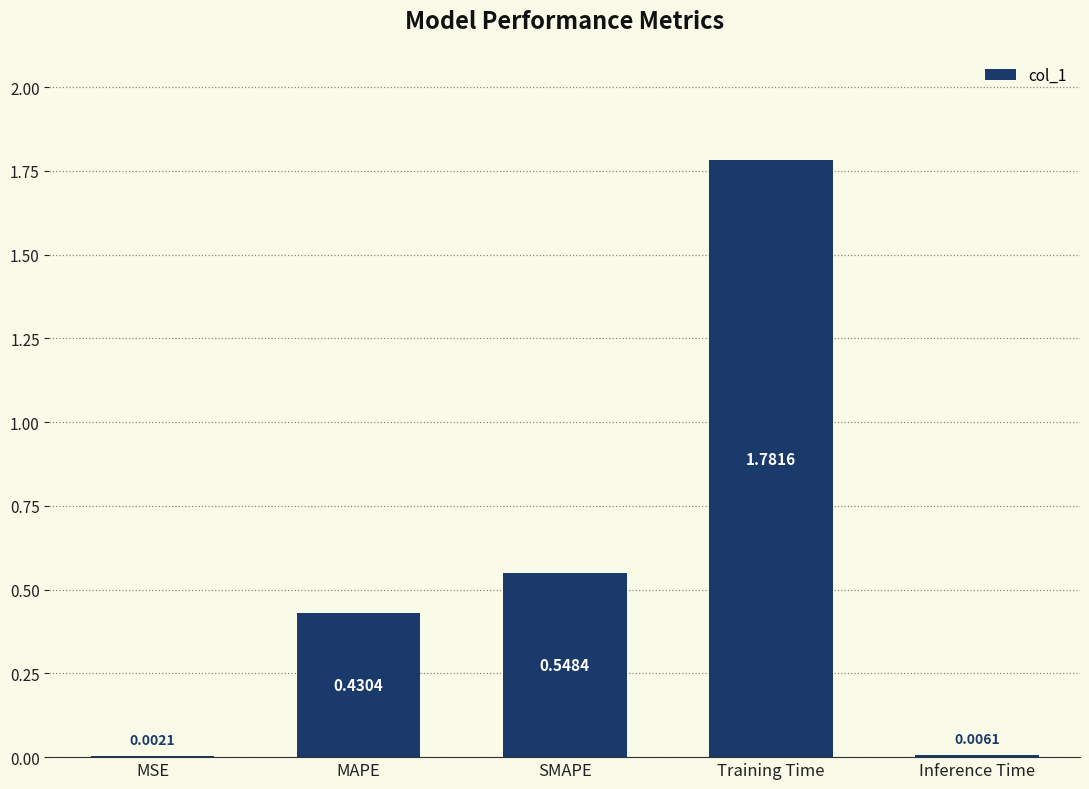

What is the change in value from SMAPE to Training Time?

+1.2